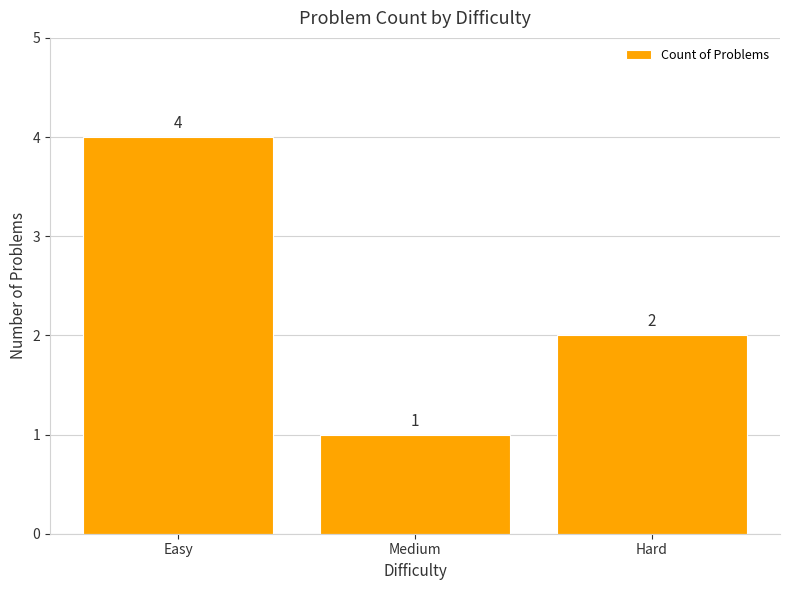

How many data points does each series have?

3